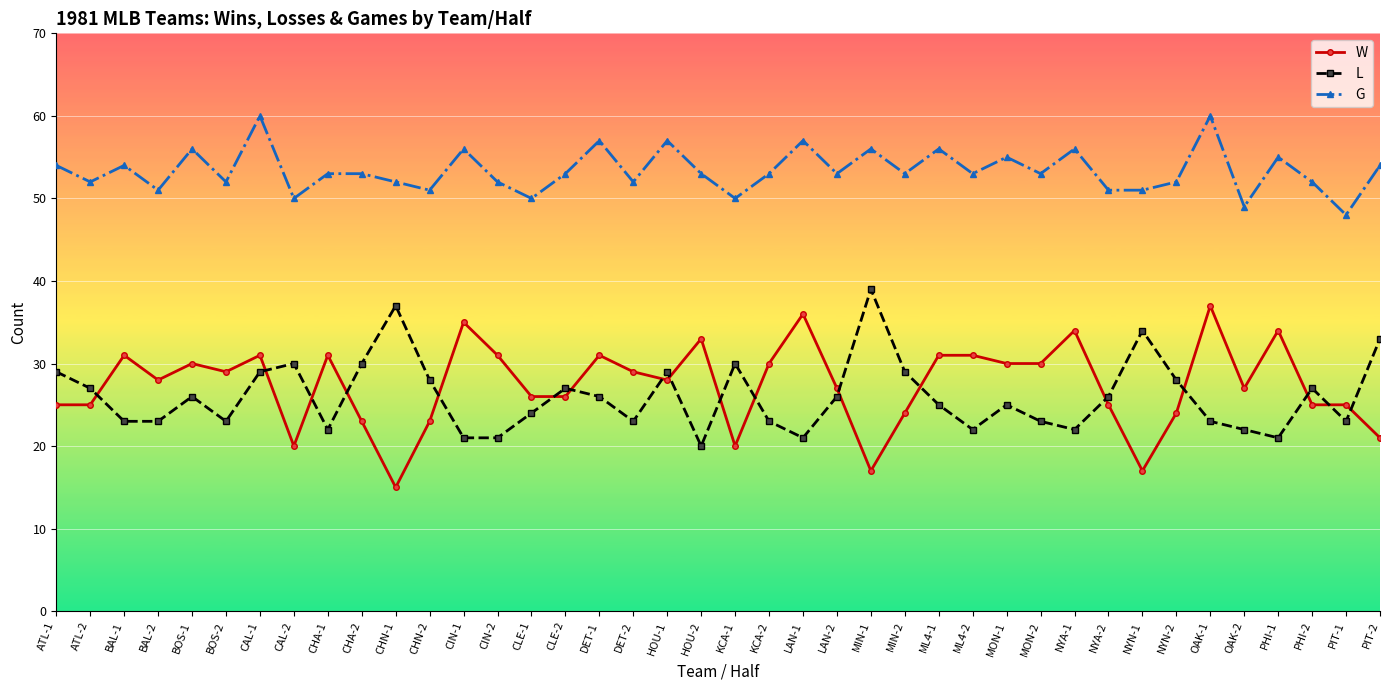

At which category does G reach its first local valley?

ATL-2